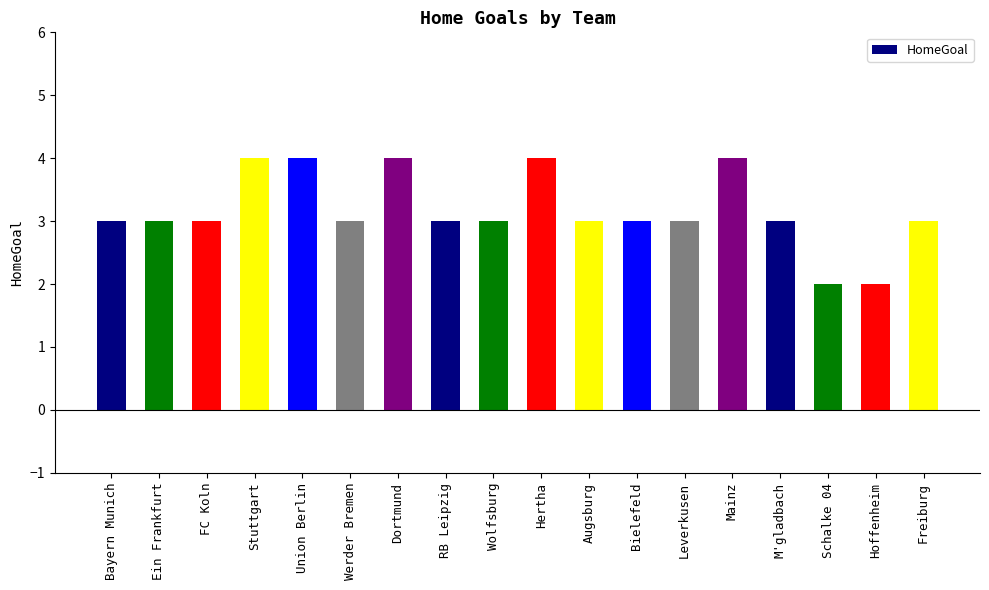

What is the ratio of the value at M'gladbach to the value at Werder Bremen?

1.0